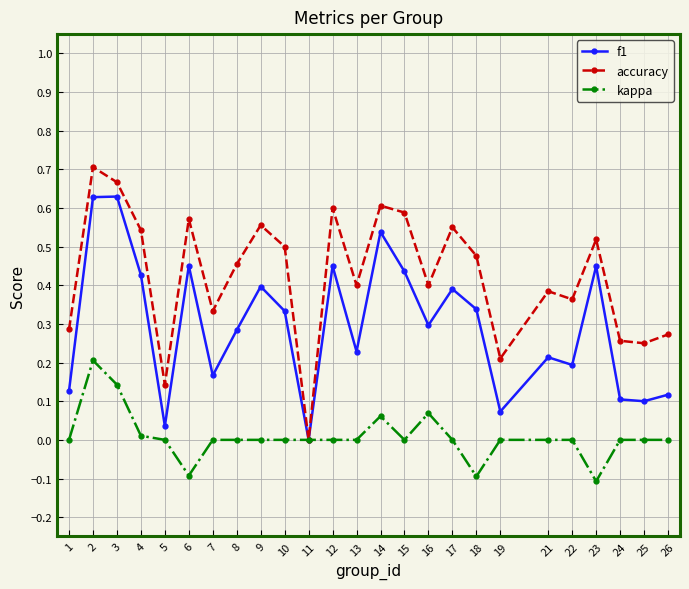

True or false: kappa has a value of 0.0 at 12.

True